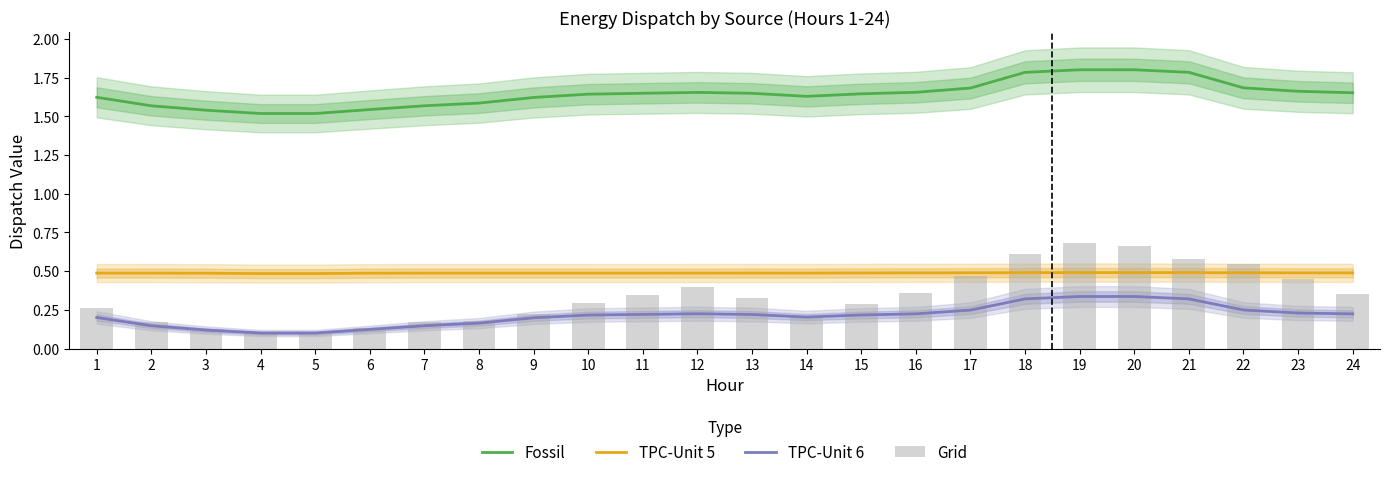

What are all the series names shown in the legend?

Fossil, TPC-Unit 5, TPC-Unit 6, Grid